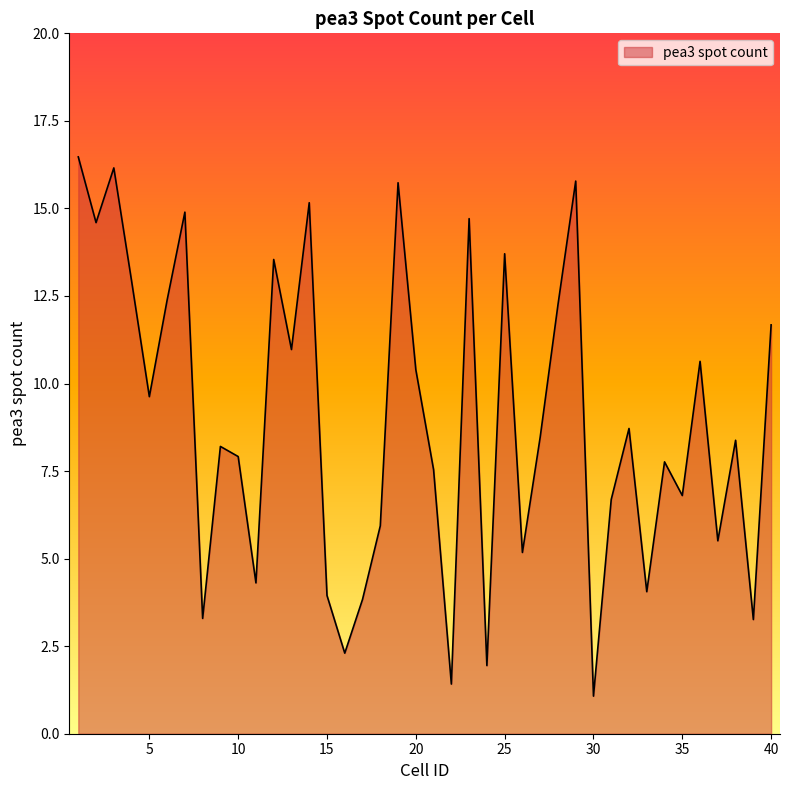

What is the difference between the maximum and minimum values?

15.4